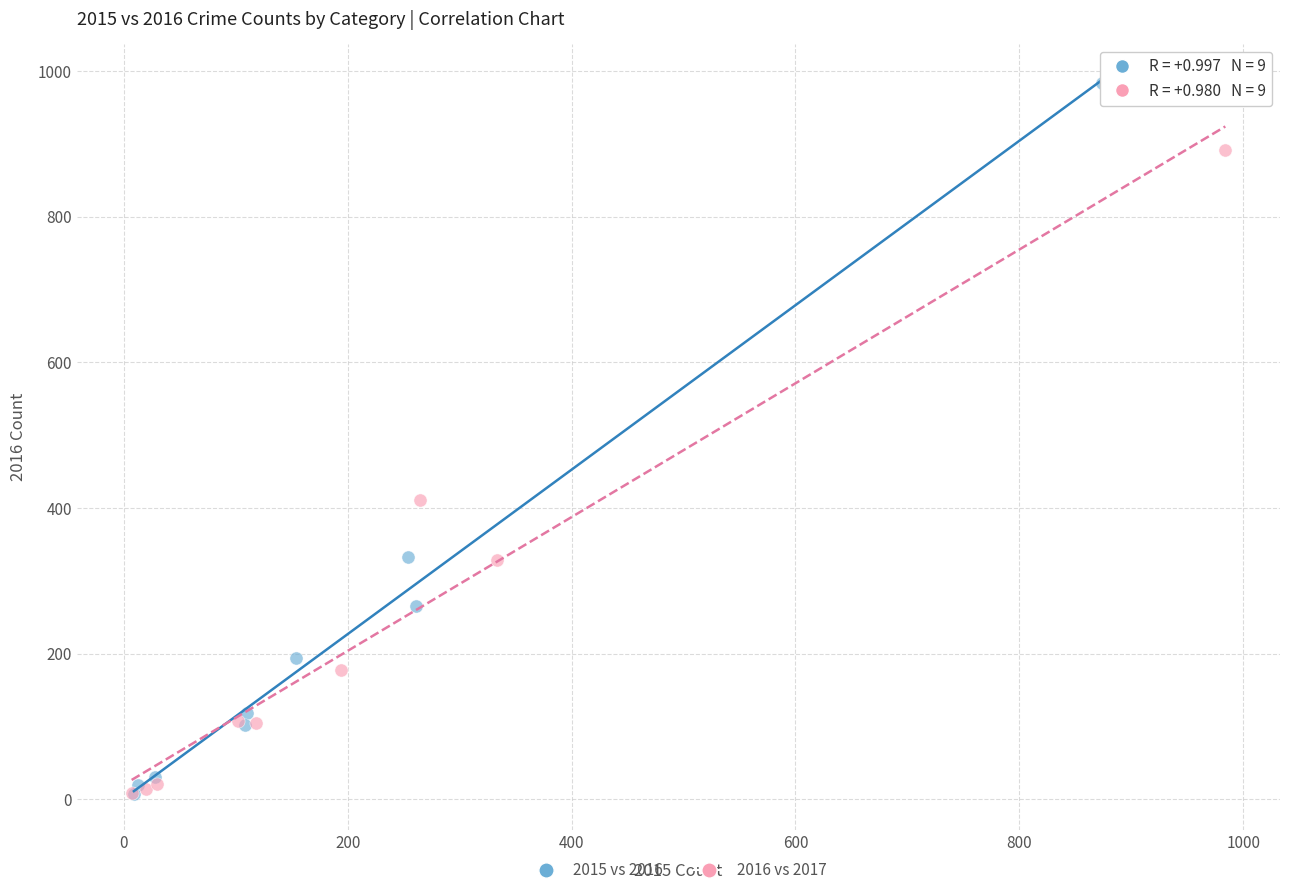

Which series contains the highest Y value?

2015 vs 2016